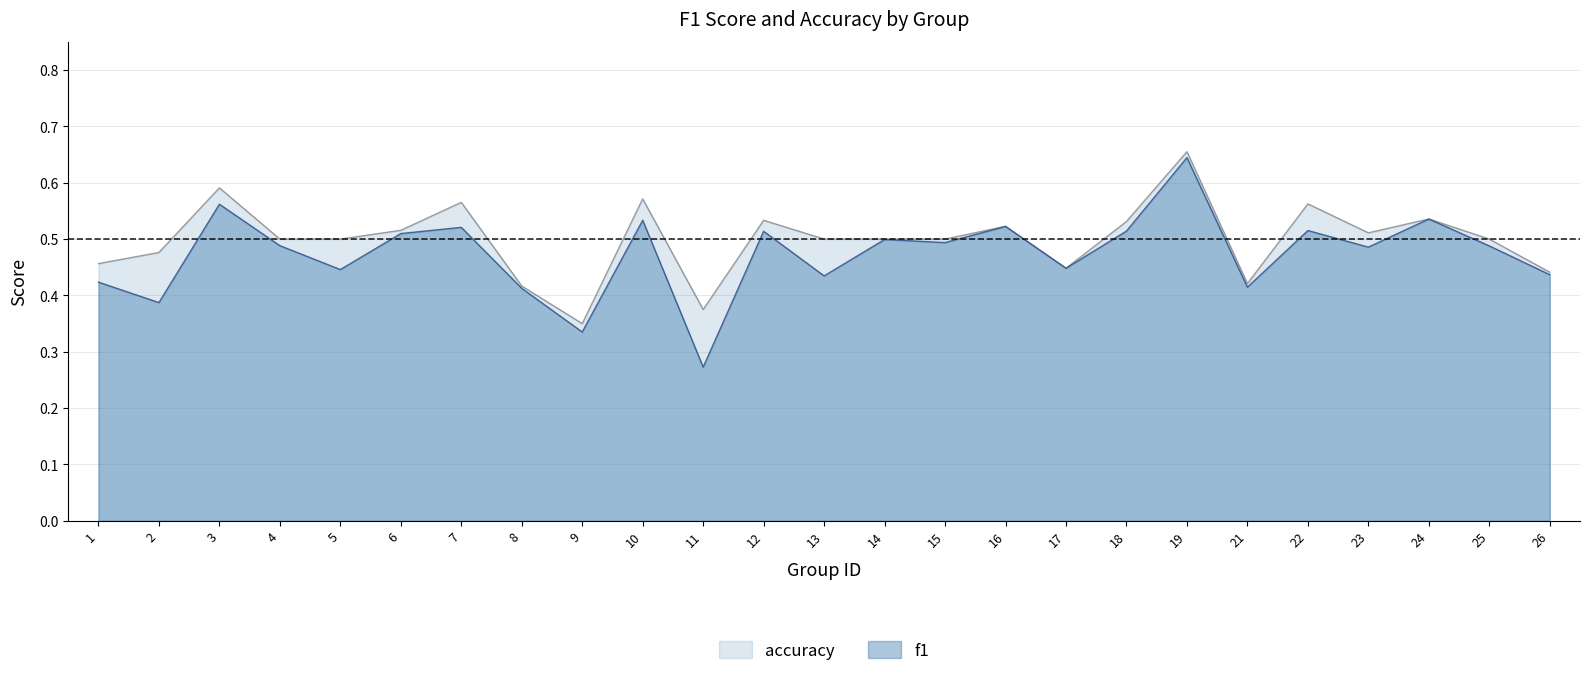

The f1 series shows 0.5 at 23. True or false?

True